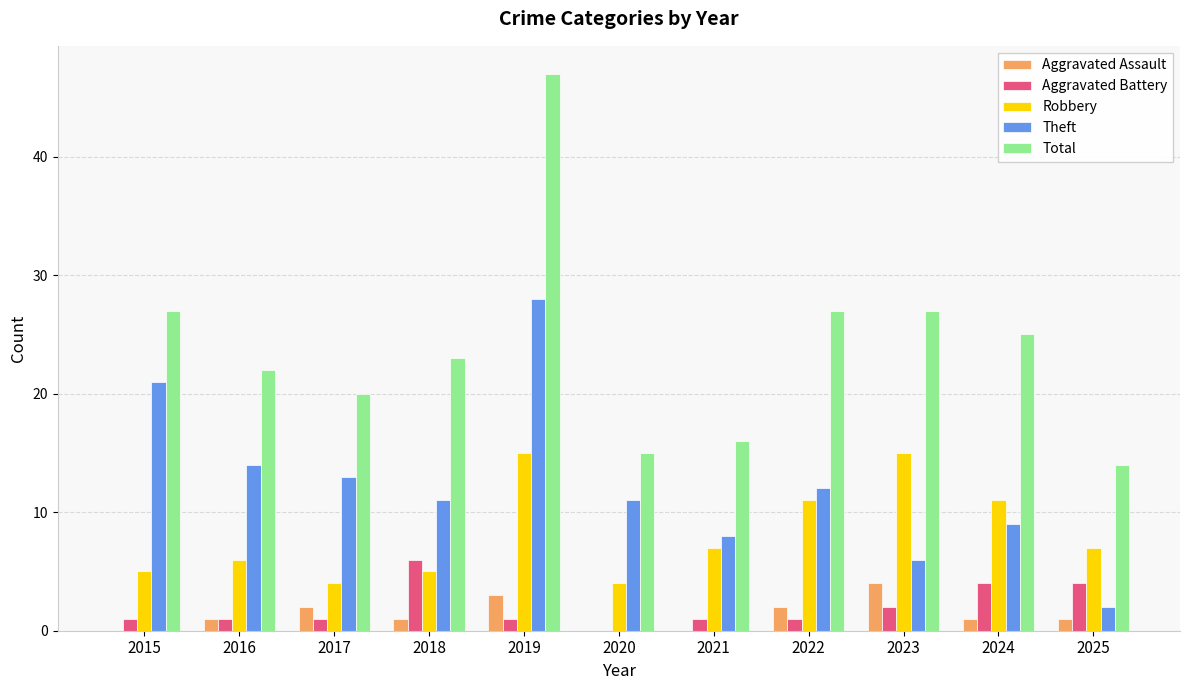

Read the Robbery value at 2022, to the nearest 5.

10